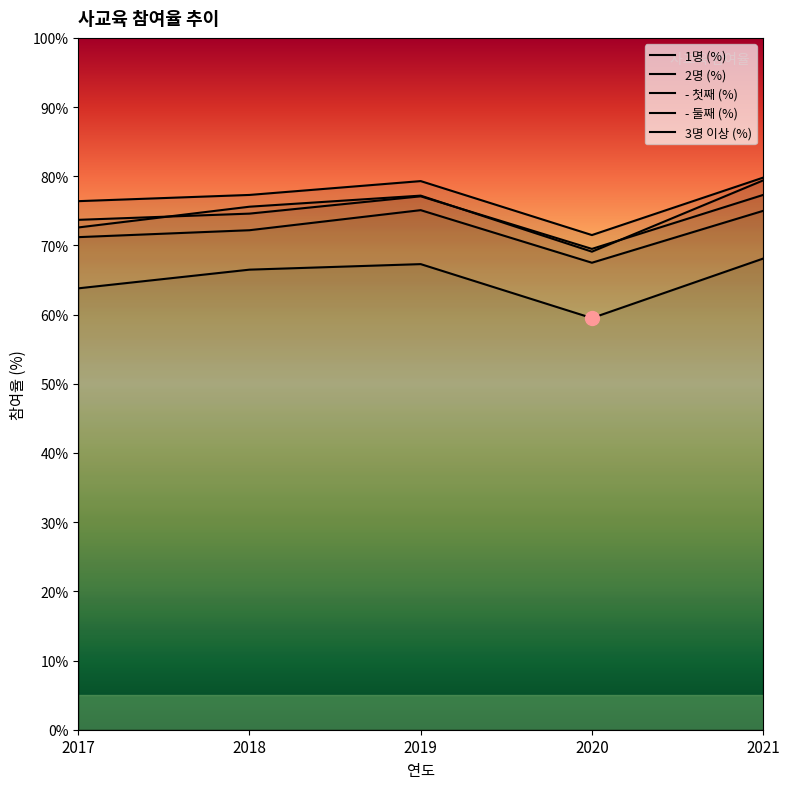

What is the value of the 1명 (%) point at the 1st from the left?

72.6